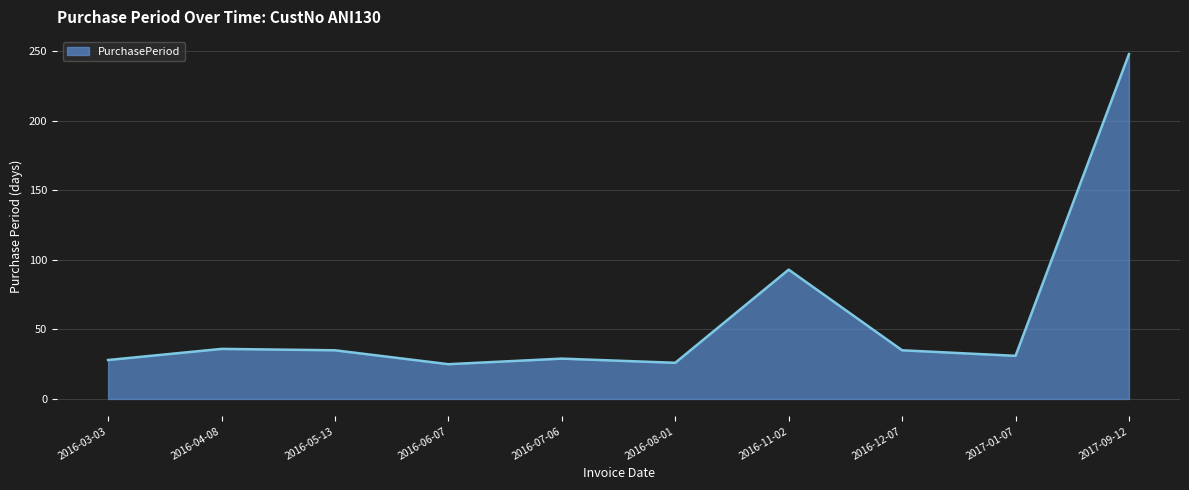

What position from the right is 2016-06-07?

7